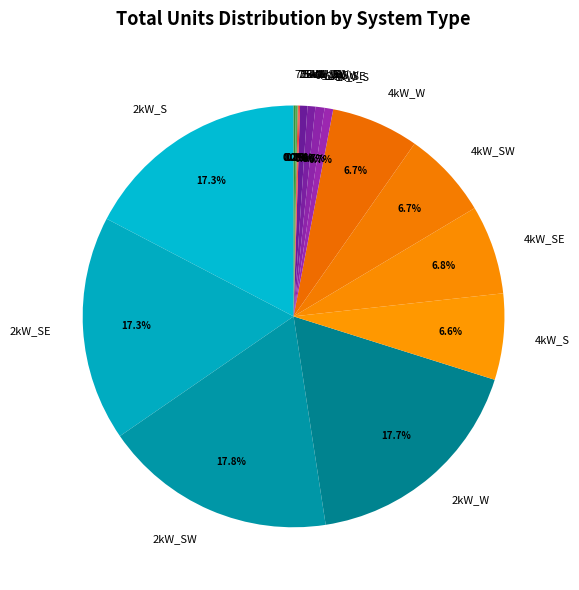

To the nearest percent, what is the average slice percentage?

6%